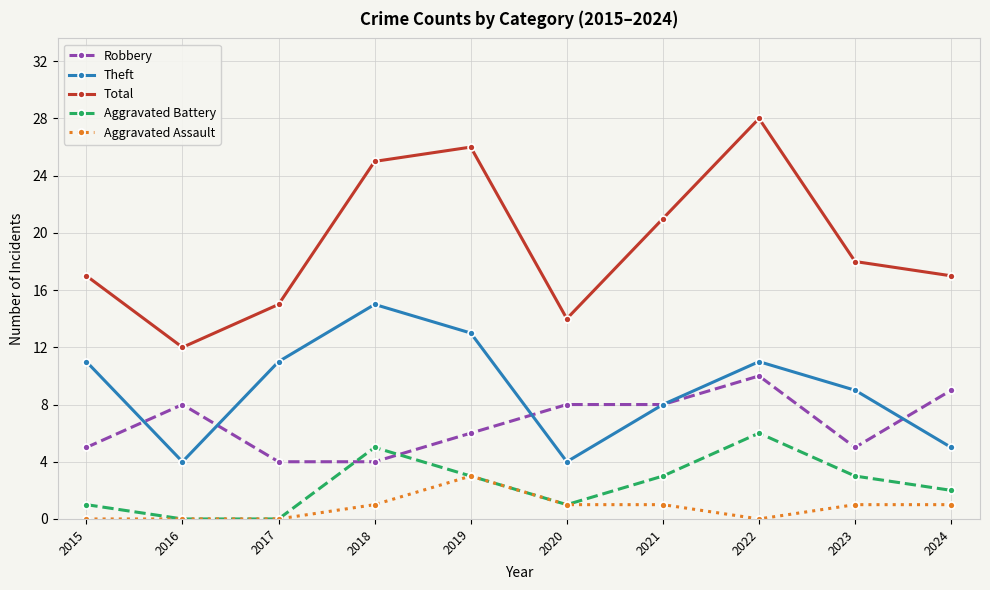

Rank the series by their maximum value, from lowest to highest.

Aggravated Assault, Aggravated Battery, Robbery, Theft, Total